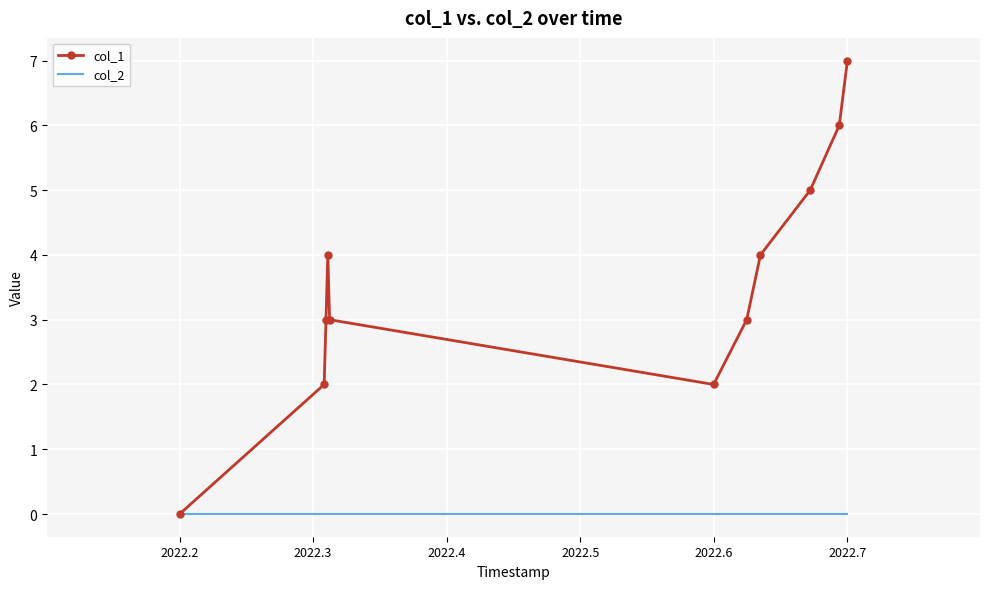

Which series has the widest spread of values?

col_1